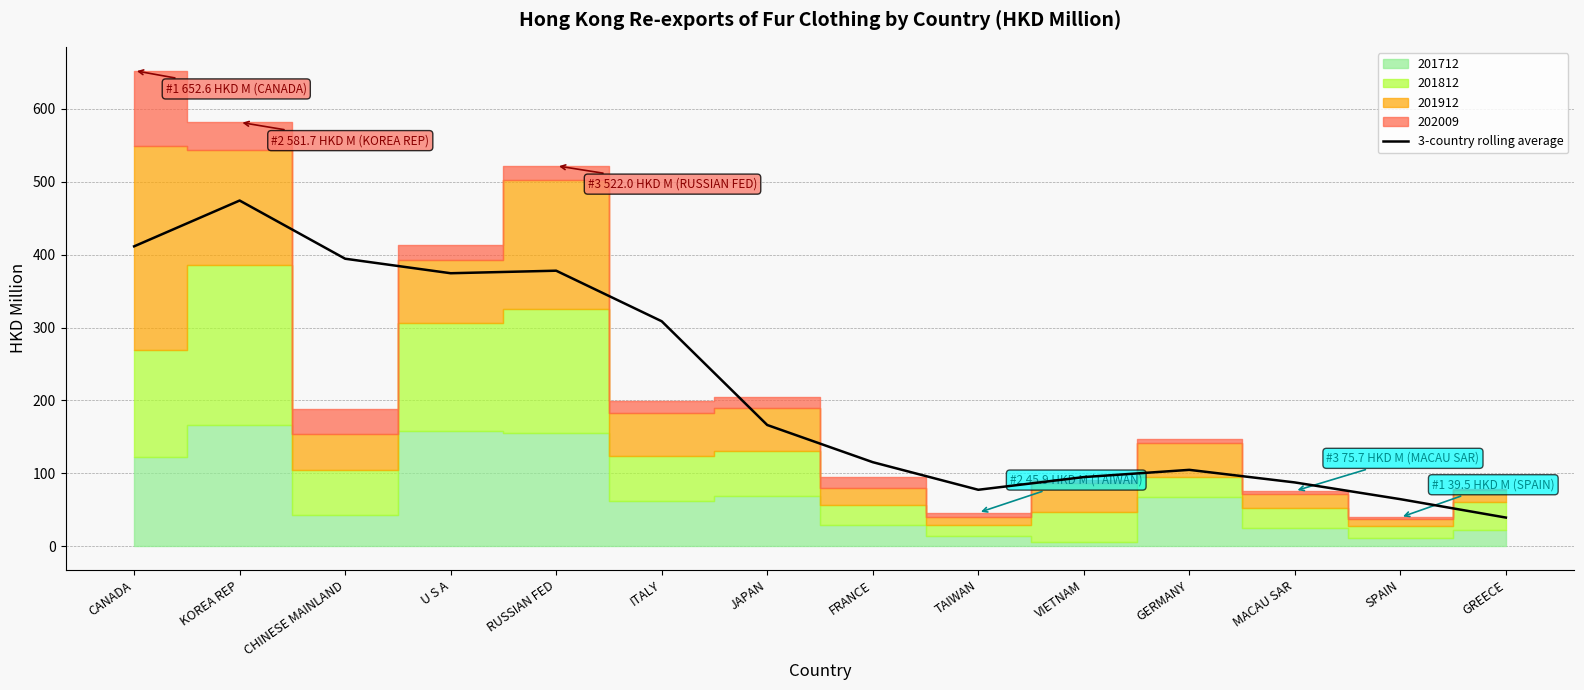

True or false: the data shows 20.9 at MACAU SAR.

False